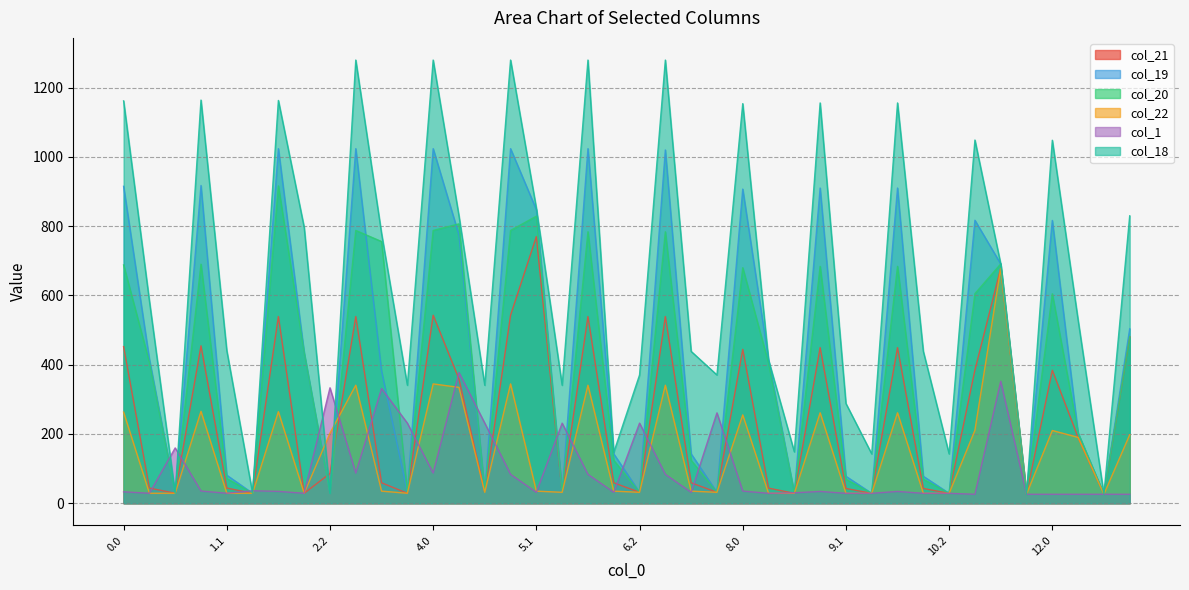

Which series has the widest spread of values?

col_18